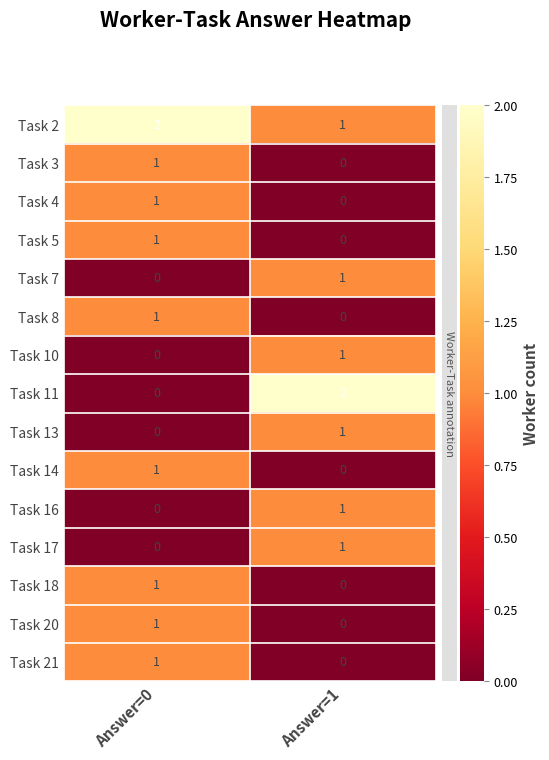

Which category has the highest value in the Task 20 series?

Answer=0